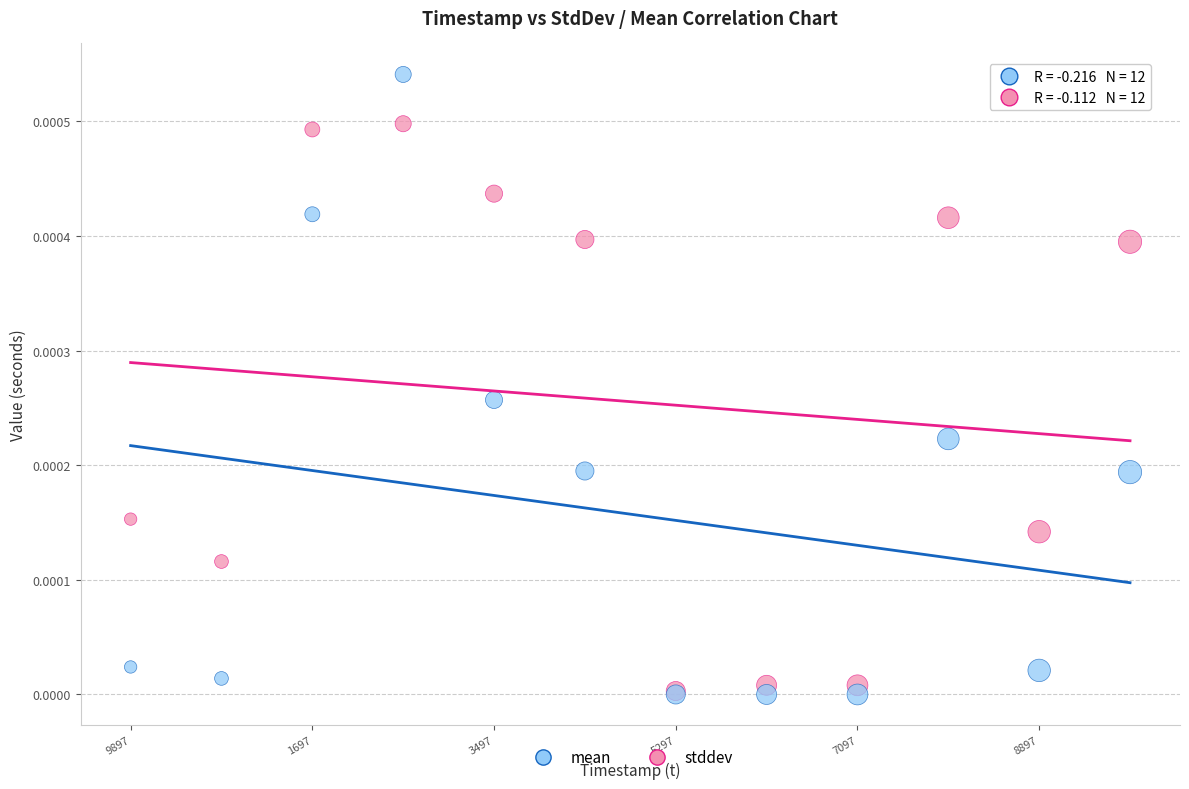

What are all the series names shown in the legend?

mean, stddev